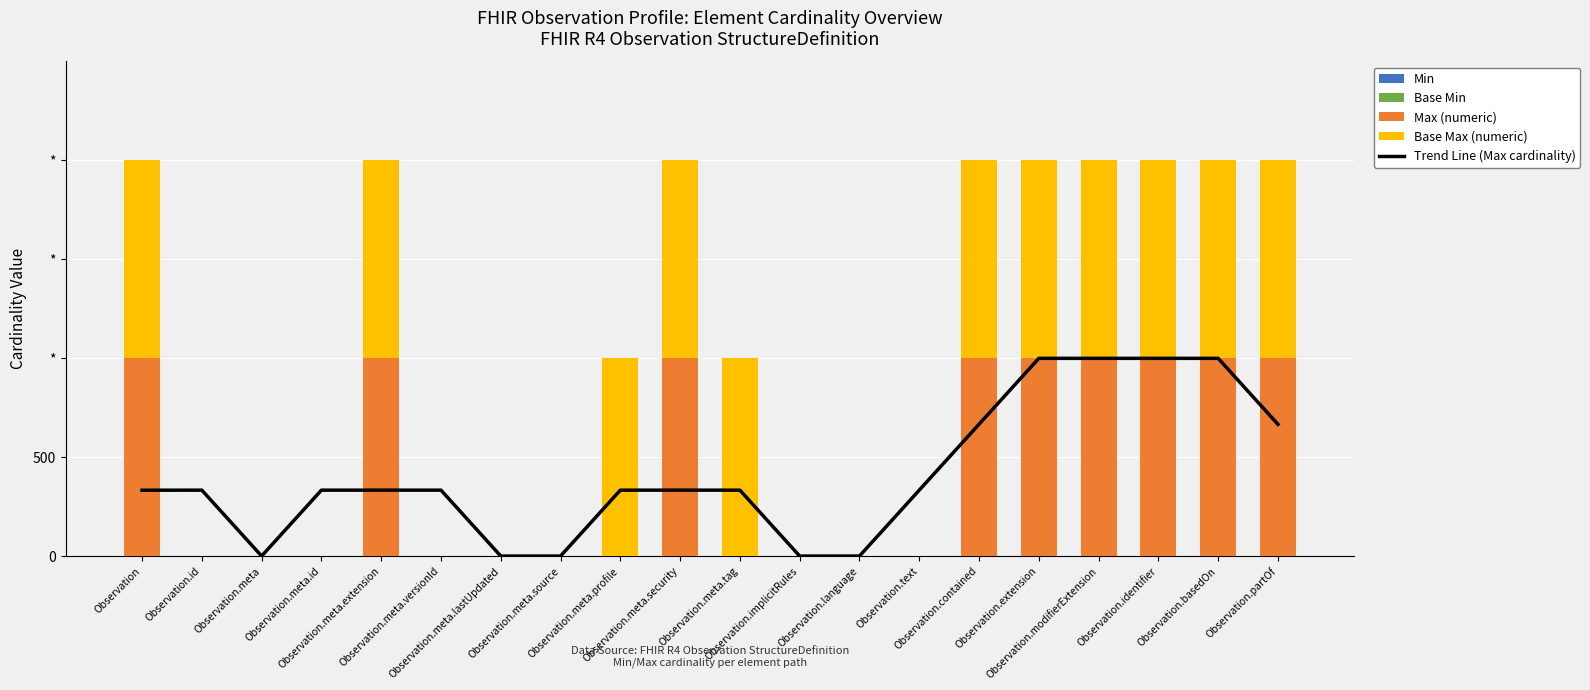

Count the number of categories in the chart.

20